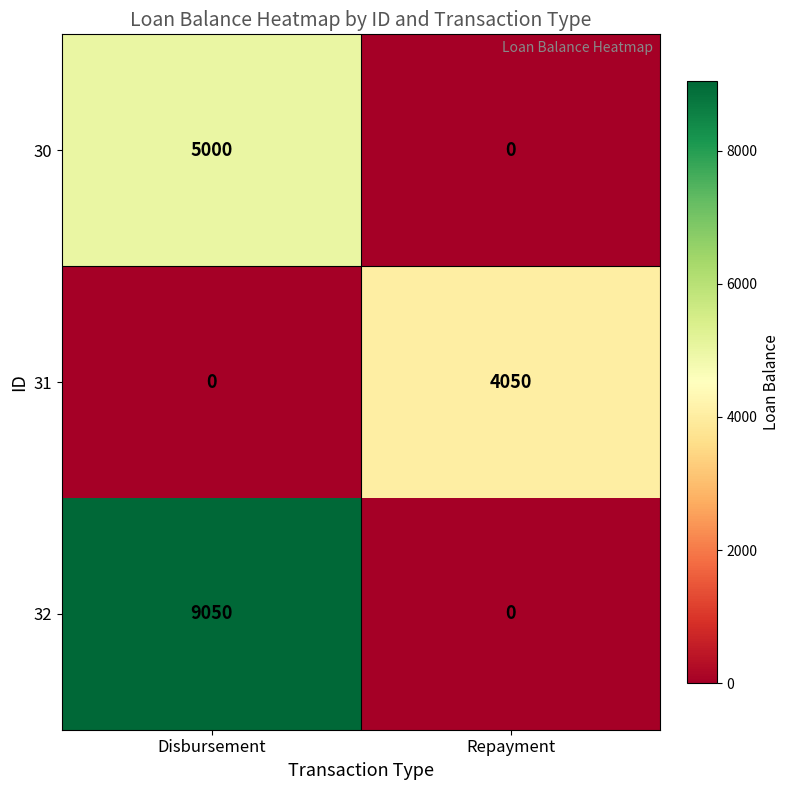

List the series in order of their overall mean, lowest first.

31, 30, 32